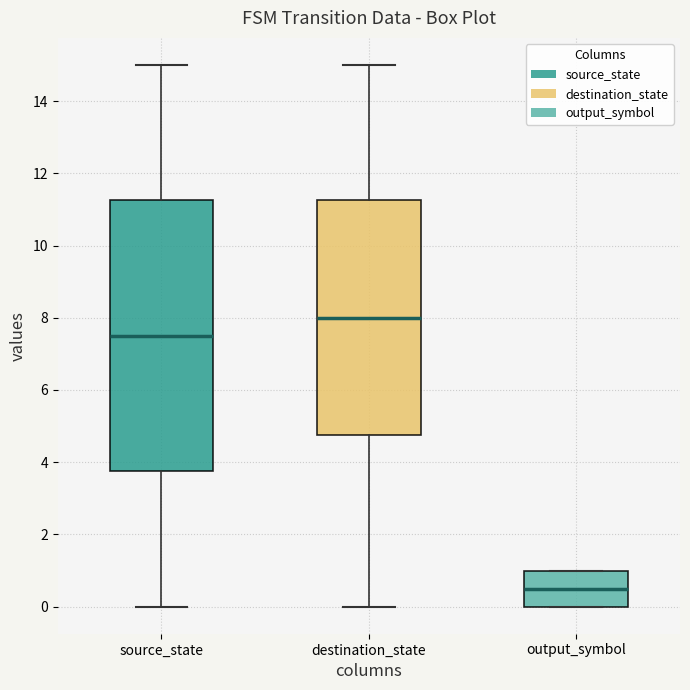

Which box has the lowest median line?

output_symbol